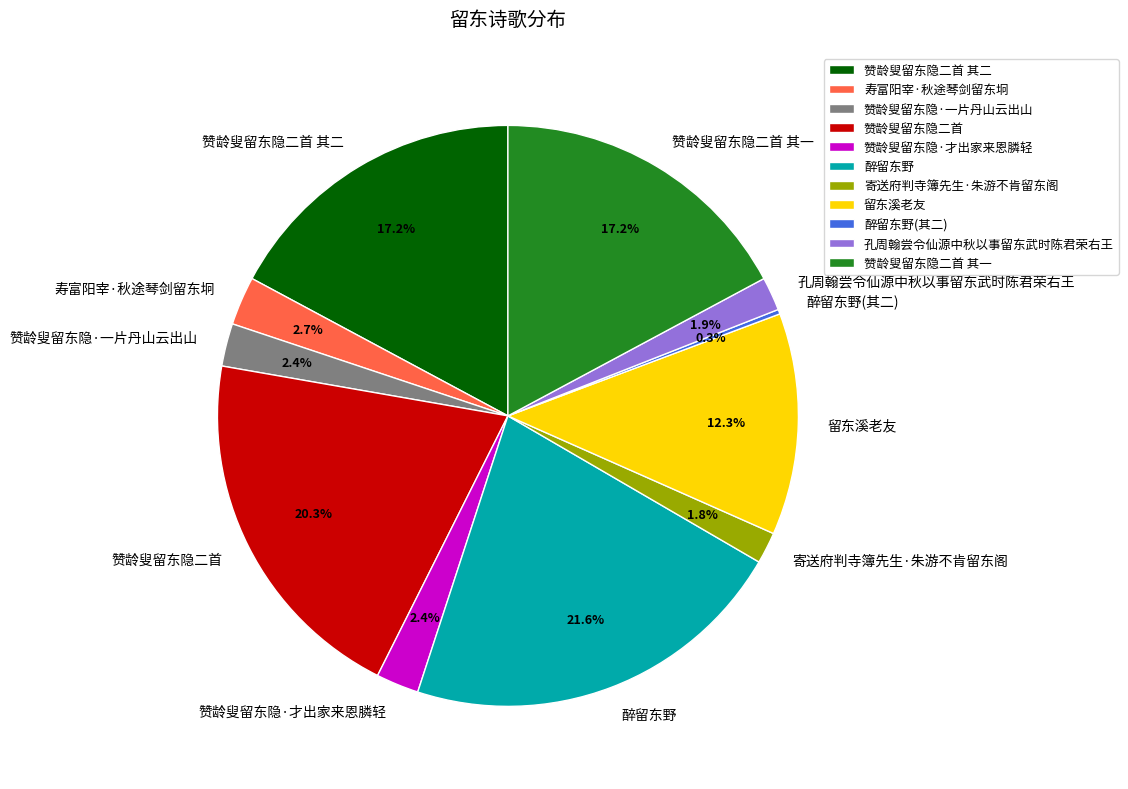

To the nearest percent, what is the average slice percentage?

9%